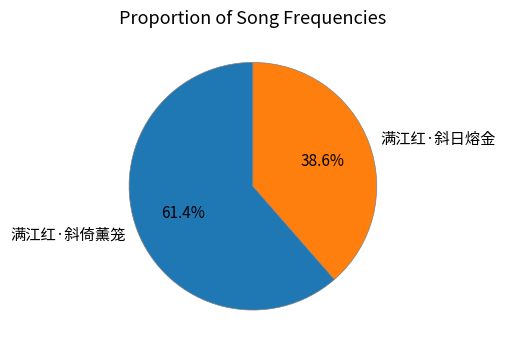

True or false: 满江红·斜日熔金 accounts for 39% of the total.

True